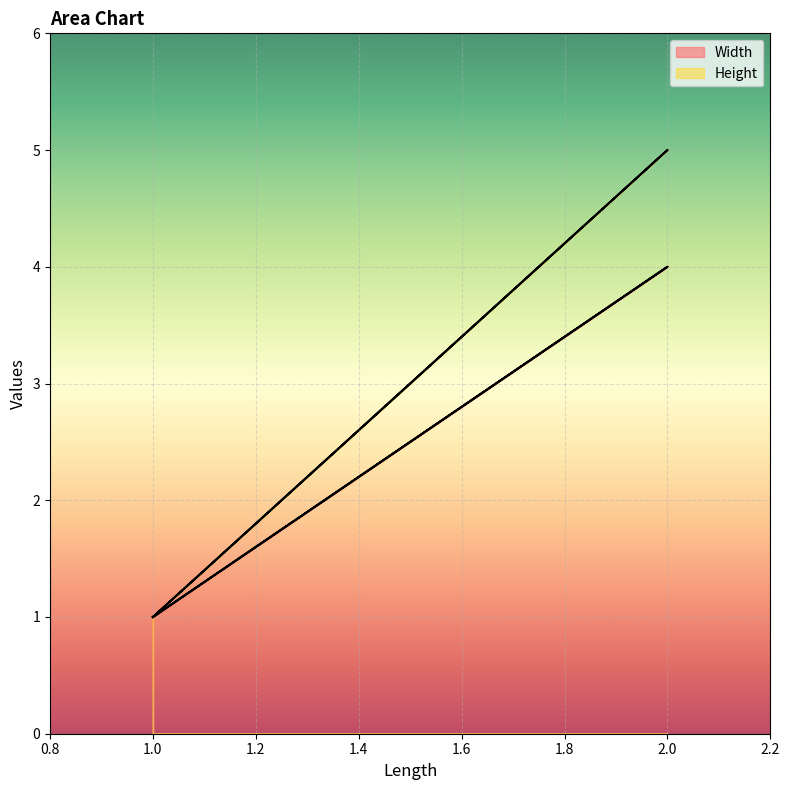

What are all the series names shown in the legend?

Width, Height